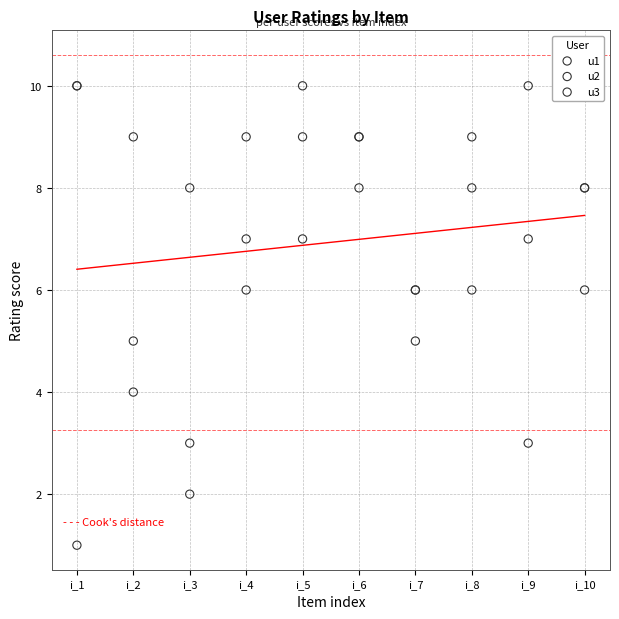

Which series reaches the minimum Y coordinate?

u2